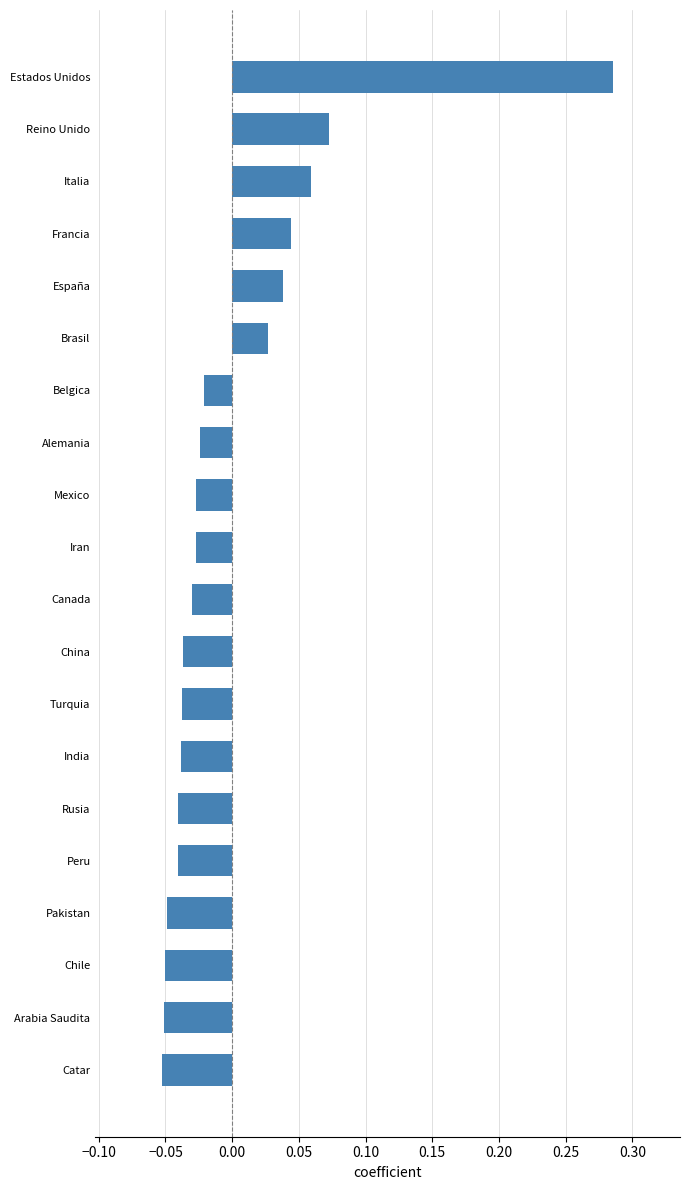

Which label corresponds to the largest value in the chart?

Estados Unidos